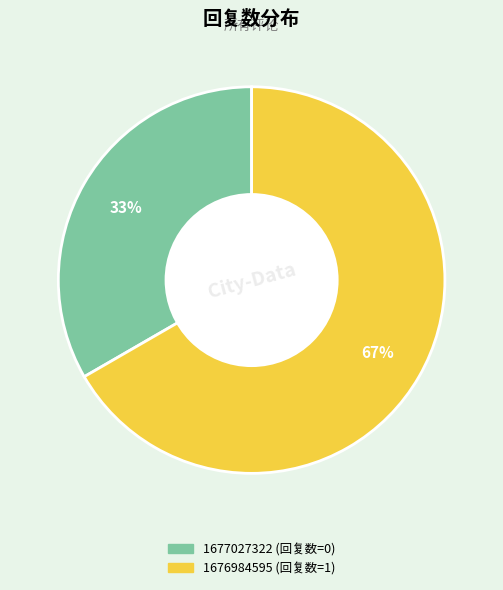

How many slices are in this pie chart?

2